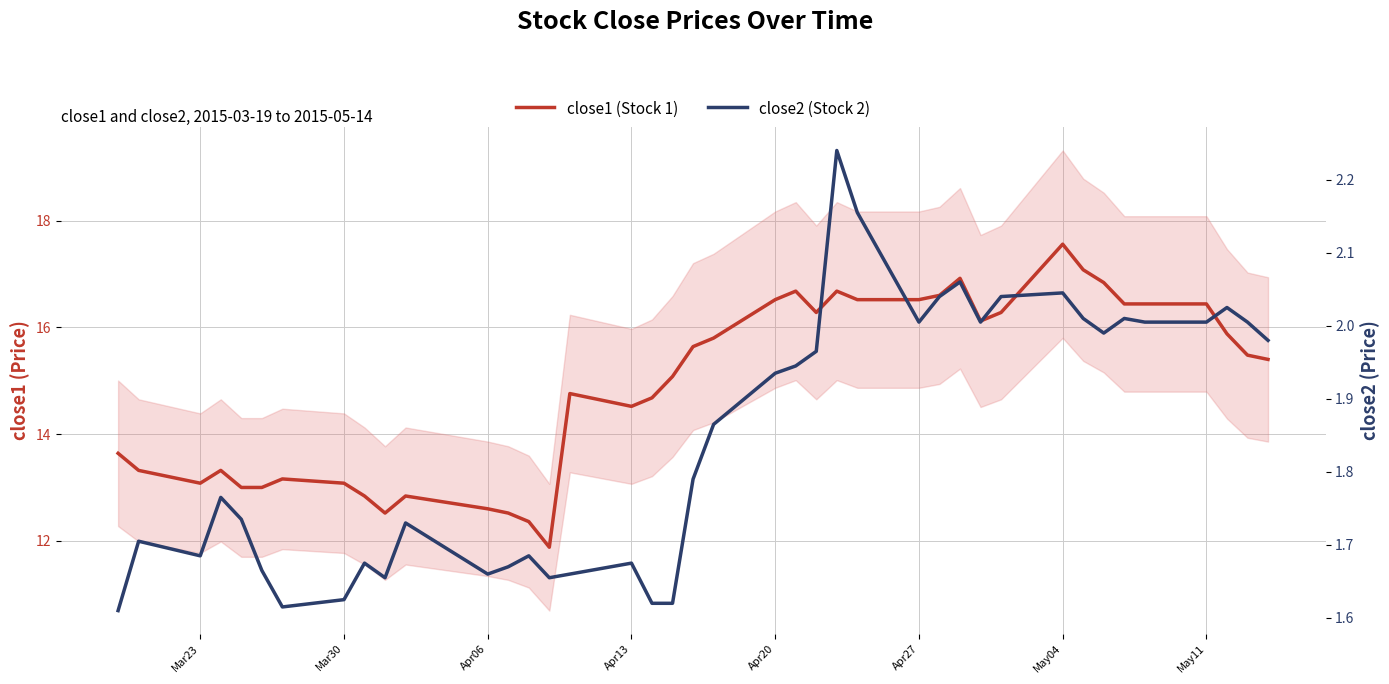

What is the total value across all series at May04?

19.6